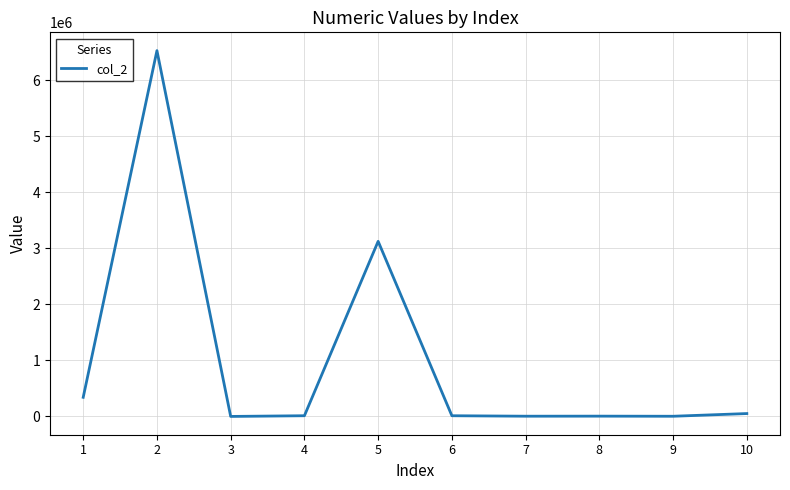

Reading left to right, extract all data points from this chart.

1=341231	2=6524321	3=0	4=12412	5=3123141	6=12312	7=4124	8=5123	9=3123	10=51231